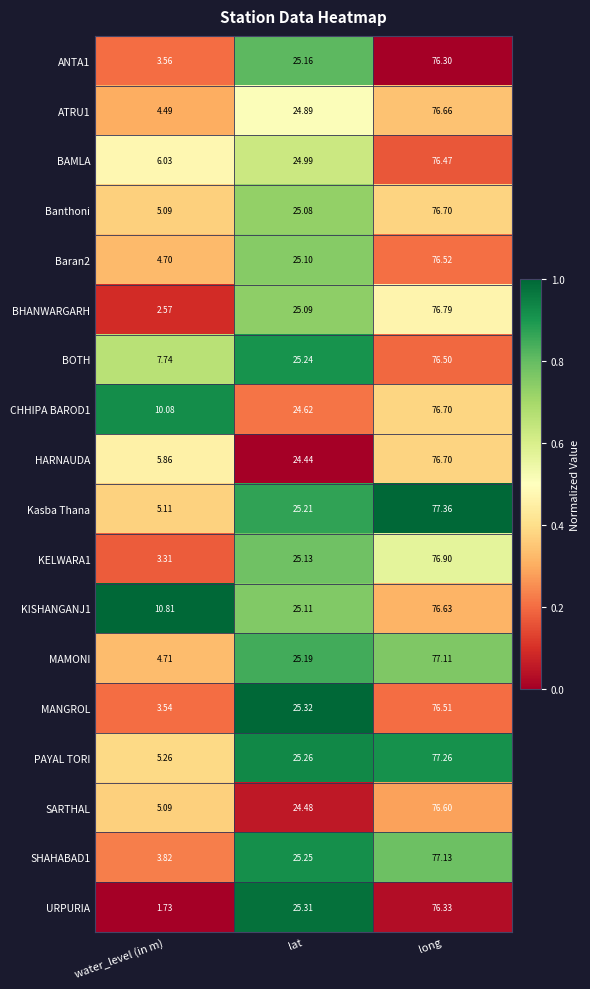

Which category has the lowest value in the PAYAL TORI series?

water_level (in m)